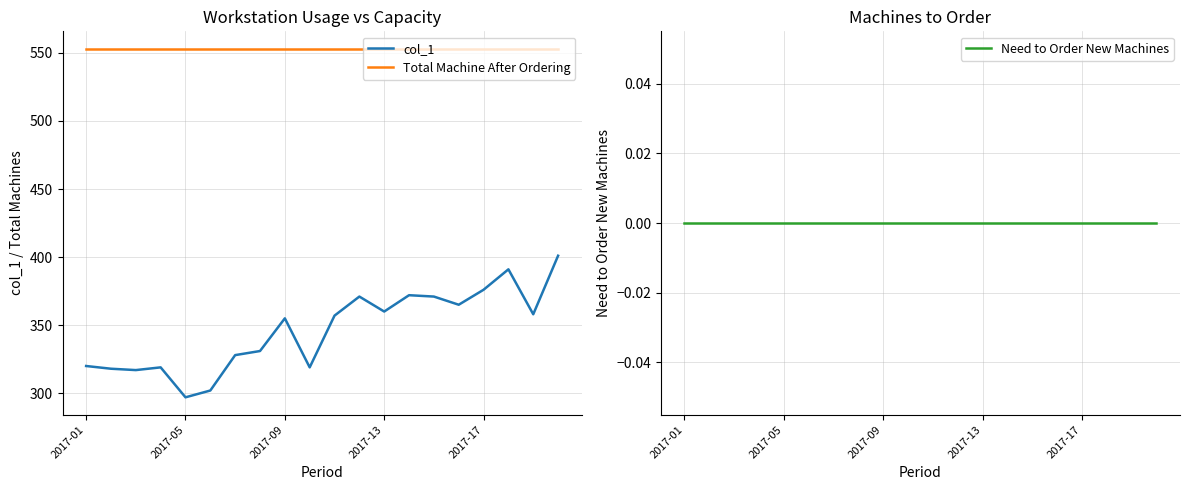

At how many categories does at least one series exceed 253?

20